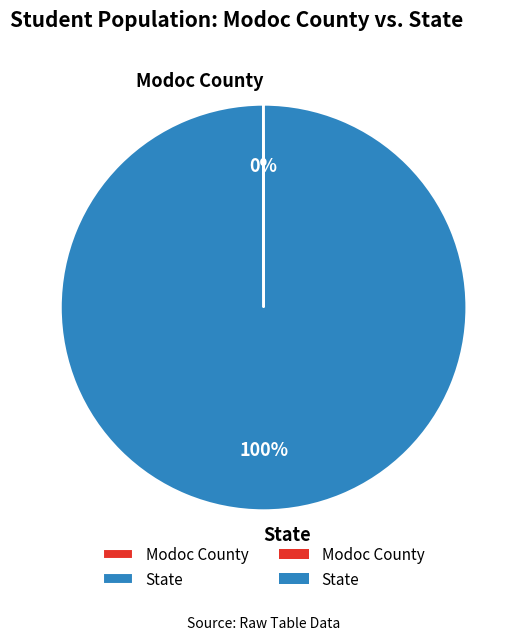

Is it true that State is 86% of the pie?

False